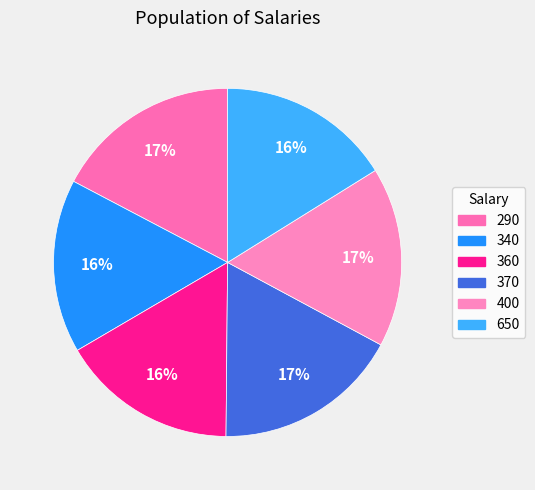

How many slices are in this pie chart?

6